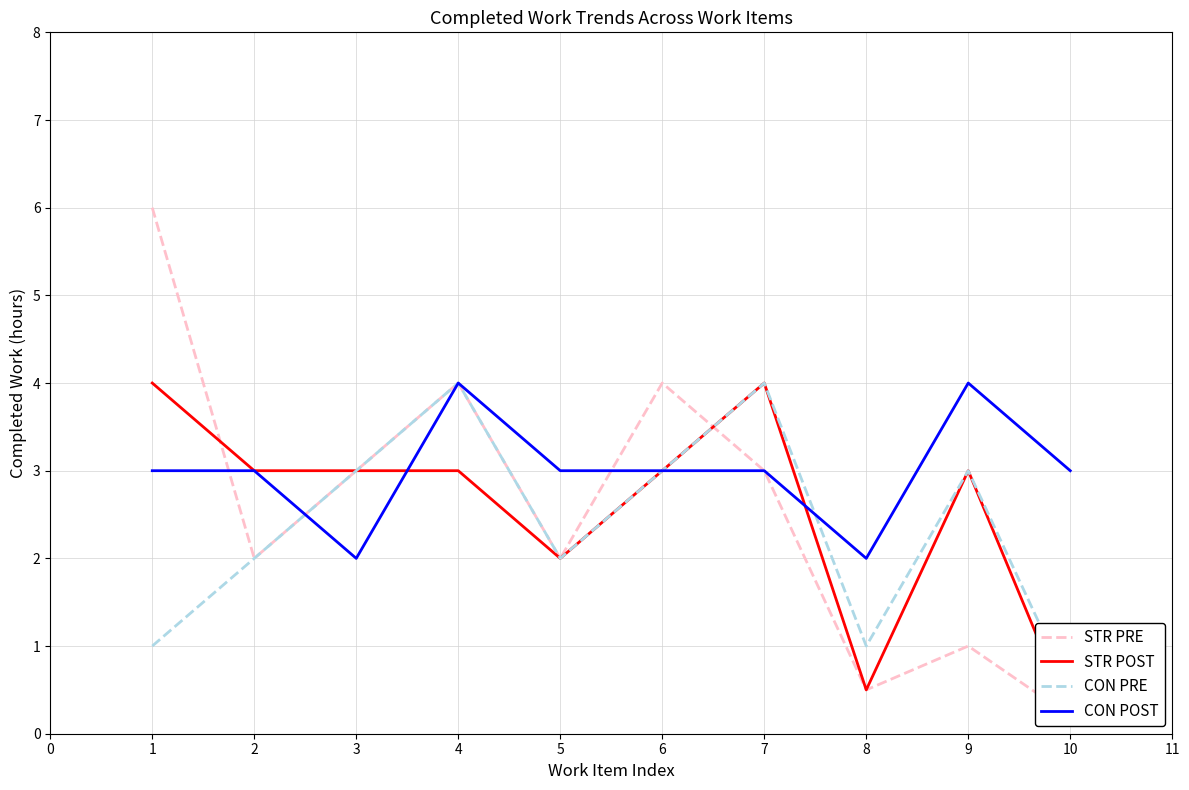

Is it true that CON POST equals 3 at 10?

True